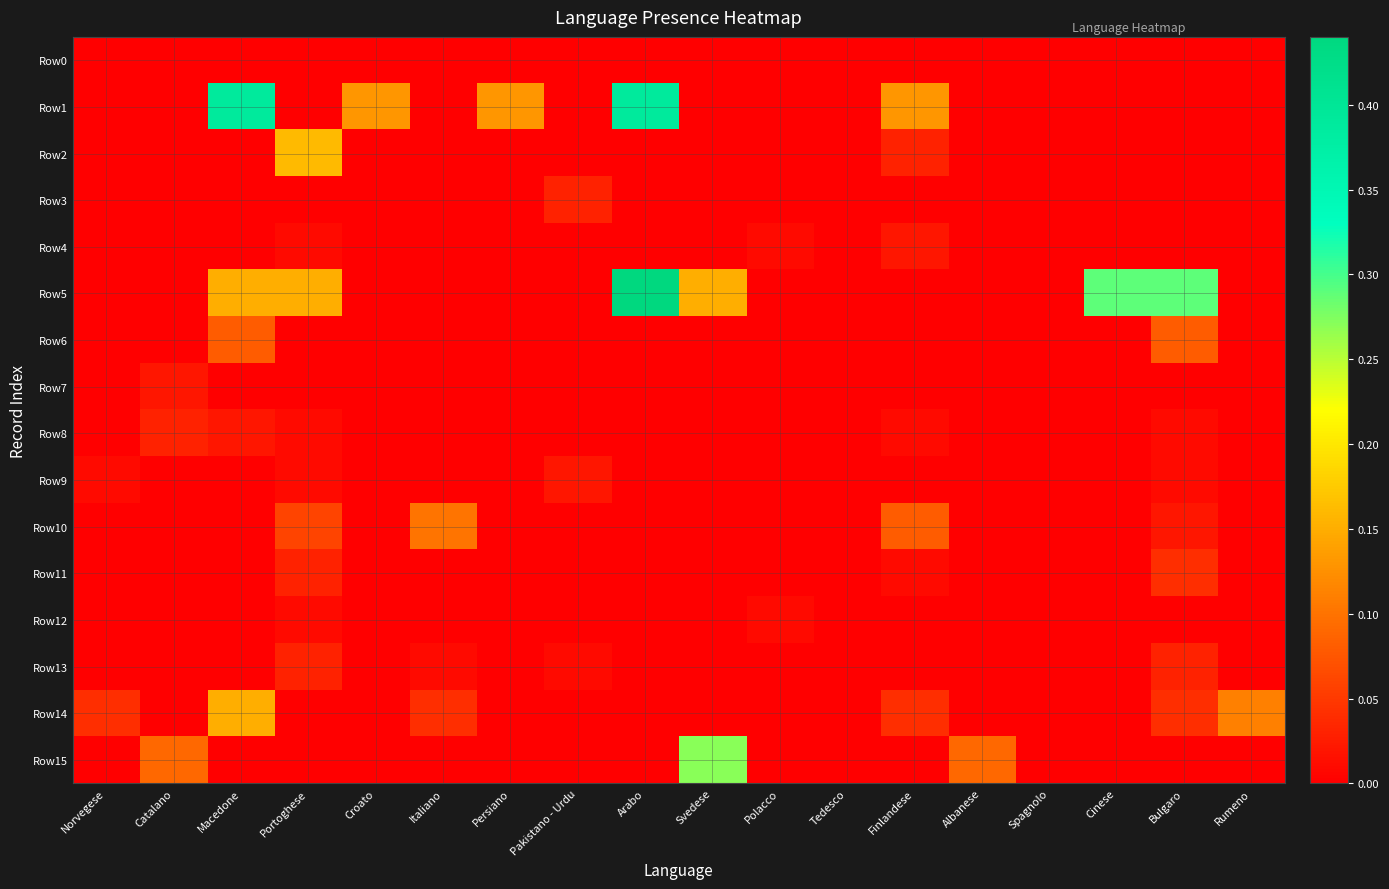

Reading left to right, transcribe all the data shown in this chart.

Row0: Norvegese=0.0	Catalano=0.0	Macedone=0.0	Portoghese=0.0	Croato=0.0	Italiano=0.0	Persiano=0.0	Pakistano - Urdu=0.0	Arabo=0.0	Svedese=0.0	Polacco=0.0	Tedesco=0.0	Finlandese=0.0	Albanese=0.0	Spagnolo=0.0	Cinese=0.0	Bulgaro=0.0	Rumeno=0.0
Row1: Norvegese=0.0	Catalano=0.0	Macedone=0.4	Portoghese=0.0	Croato=0.1	Italiano=0.0	Persiano=0.1	Pakistano - Urdu=0.0	Arabo=0.4	Svedese=0.0	Polacco=0.0	Tedesco=0.0	Finlandese=0.1	Albanese=0.0	Spagnolo=0.0	Cinese=0.0	Bulgaro=0.0	Rumeno=0.0
Row2: Norvegese=0.0	Catalano=0.0	Macedone=0.0	Portoghese=0.2	Croato=0.0	Italiano=0.0	Persiano=0.0	Pakistano - Urdu=0.0	Arabo=0.0	Svedese=0.0	Polacco=0.0	Tedesco=0.0	Finlandese=0.0	Albanese=0.0	Spagnolo=0.0	Cinese=0.0	Bulgaro=0.0	Rumeno=0.0
Row3: Norvegese=0.0	Catalano=0.0	Macedone=0.0	Portoghese=0.0	Croato=0.0	Italiano=0.0	Persiano=0.0	Pakistano - Urdu=0.0	Arabo=0.0	Svedese=0.0	Polacco=0.0	Tedesco=0.0	Finlandese=0.0	Albanese=0.0	Spagnolo=0.0	Cinese=0.0	Bulgaro=0.0	Rumeno=0.0
Row4: Norvegese=0.0	Catalano=0.0	Macedone=0.0	Portoghese=0.0	Croato=0.0	Italiano=0.0	Persiano=0.0	Pakistano - Urdu=0.0	Arabo=0.0	Svedese=0.0	Polacco=0.0	Tedesco=0.0	Finlandese=0.0	Albanese=0.0	Spagnolo=0.0	Cinese=0.0	Bulgaro=0.0	Rumeno=0.0
Row5: Norvegese=0.0	Catalano=0.0	Macedone=0.1	Portoghese=0.1	Croato=0.0	Italiano=0.0	Persiano=0.0	Pakistano - Urdu=0.0	Arabo=0.4	Svedese=0.1	Polacco=0.0	Tedesco=0.0	Finlandese=0.0	Albanese=0.0	Spagnolo=0.0	Cinese=0.3	Bulgaro=0.3	Rumeno=0.0
Row6: Norvegese=0.0	Catalano=0.0	Macedone=0.1	Portoghese=0.0	Croato=0.0	Italiano=0.0	Persiano=0.0	Pakistano - Urdu=0.0	Arabo=0.0	Svedese=0.0	Polacco=0.0	Tedesco=0.0	Finlandese=0.0	Albanese=0.0	Spagnolo=0.0	Cinese=0.0	Bulgaro=0.1	Rumeno=0.0
Row7: Norvegese=0.0	Catalano=0.0	Macedone=0.0	Portoghese=0.0	Croato=0.0	Italiano=0.0	Persiano=0.0	Pakistano - Urdu=0.0	Arabo=0.0	Svedese=0.0	Polacco=0.0	Tedesco=0.0	Finlandese=0.0	Albanese=0.0	Spagnolo=0.0	Cinese=0.0	Bulgaro=0.0	Rumeno=0.0
Row8: Norvegese=0.0	Catalano=0.0	Macedone=0.0	Portoghese=0.0	Croato=0.0	Italiano=0.0	Persiano=0.0	Pakistano - Urdu=0.0	Arabo=0.0	Svedese=0.0	Polacco=0.0	Tedesco=0.0	Finlandese=0.0	Albanese=0.0	Spagnolo=0.0	Cinese=0.0	Bulgaro=0.0	Rumeno=0.0
Row9: Norvegese=0.0	Catalano=0.0	Macedone=0.0	Portoghese=0.0	Croato=0.0	Italiano=0.0	Persiano=0.0	Pakistano - Urdu=0.0	Arabo=0.0	Svedese=0.0	Polacco=0.0	Tedesco=0.0	Finlandese=0.0	Albanese=0.0	Spagnolo=0.0	Cinese=0.0	Bulgaro=0.0	Rumeno=0.0
Row10: Norvegese=0.0	Catalano=0.0	Macedone=0.0	Portoghese=0.1	Croato=0.0	Italiano=0.1	Persiano=0.0	Pakistano - Urdu=0.0	Arabo=0.0	Svedese=0.0	Polacco=0.0	Tedesco=0.0	Finlandese=0.1	Albanese=0.0	Spagnolo=0.0	Cinese=0.0	Bulgaro=0.0	Rumeno=0.0
Row11: Norvegese=0.0	Catalano=0.0	Macedone=0.0	Portoghese=0.0	Croato=0.0	Italiano=0.0	Persiano=0.0	Pakistano - Urdu=0.0	Arabo=0.0	Svedese=0.0	Polacco=0.0	Tedesco=0.0	Finlandese=0.0	Albanese=0.0	Spagnolo=0.0	Cinese=0.0	Bulgaro=0.0	Rumeno=0.0
Row12: Norvegese=0.0	Catalano=0.0	Macedone=0.0	Portoghese=0.0	Croato=0.0	Italiano=0.0	Persiano=0.0	Pakistano - Urdu=0.0	Arabo=0.0	Svedese=0.0	Polacco=0.0	Tedesco=0.0	Finlandese=0.0	Albanese=0.0	Spagnolo=0.0	Cinese=0.0	Bulgaro=0.0	Rumeno=0.0
Row13: Norvegese=0.0	Catalano=0.0	Macedone=0.0	Portoghese=0.0	Croato=0.0	Italiano=0.0	Persiano=0.0	Pakistano - Urdu=0.0	Arabo=0.0	Svedese=0.0	Polacco=0.0	Tedesco=0.0	Finlandese=0.0	Albanese=0.0	Spagnolo=0.0	Cinese=0.0	Bulgaro=0.0	Rumeno=0.0
Row14: Norvegese=0.0	Catalano=0.0	Macedone=0.1	Portoghese=0.0	Croato=0.0	Italiano=0.0	Persiano=0.0	Pakistano - Urdu=0.0	Arabo=0.0	Svedese=0.0	Polacco=0.0	Tedesco=0.0	Finlandese=0.0	Albanese=0.0	Spagnolo=0.0	Cinese=0.0	Bulgaro=0.0	Rumeno=0.1
Row15: Norvegese=0.0	Catalano=0.1	Macedone=0.0	Portoghese=0.0	Croato=0.0	Italiano=0.0	Persiano=0.0	Pakistano - Urdu=0.0	Arabo=0.0	Svedese=0.3	Polacco=0.0	Tedesco=0.0	Finlandese=0.0	Albanese=0.1	Spagnolo=0.0	Cinese=0.0	Bulgaro=0.0	Rumeno=0.0